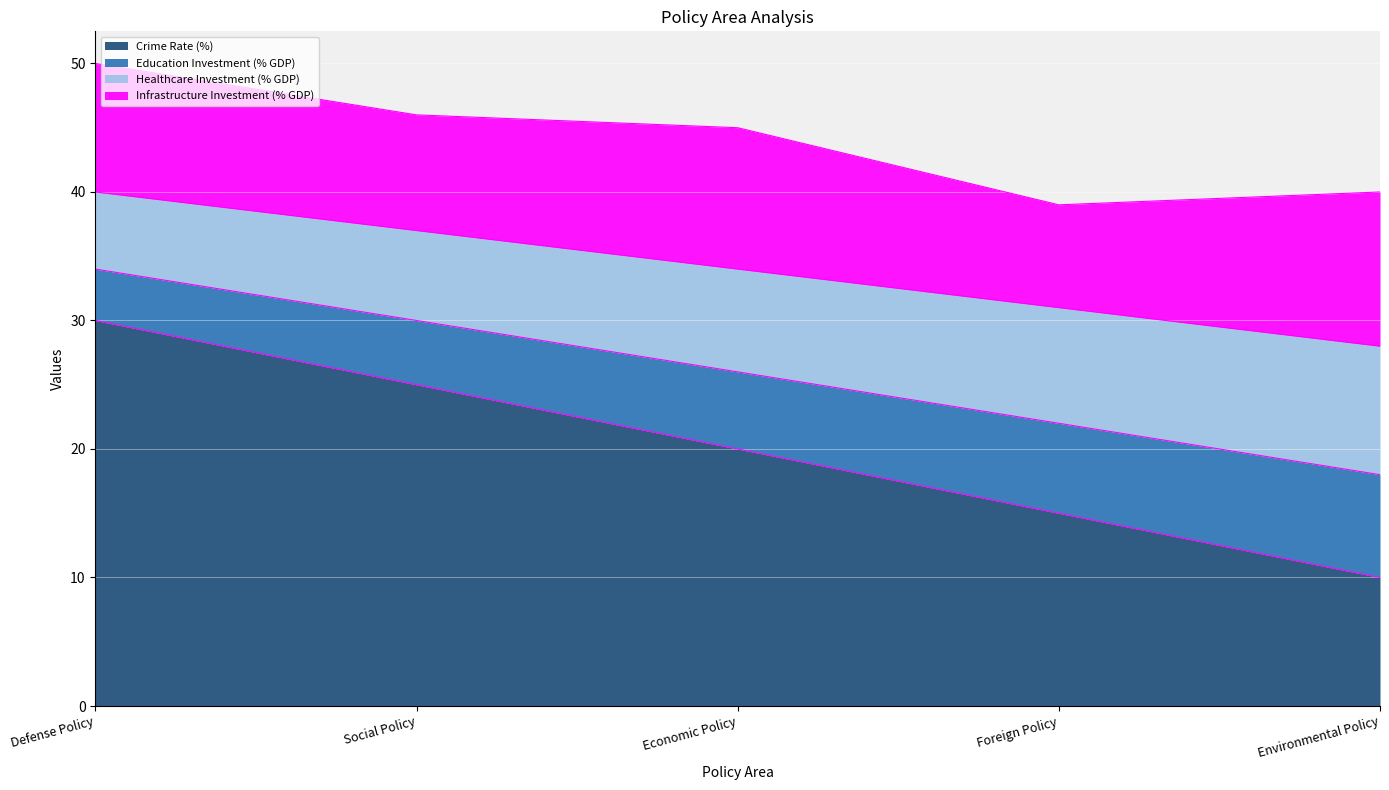

True or false: Crime Rate (%) and Healthcare Investment (% GDP) intersect in this chart.

False